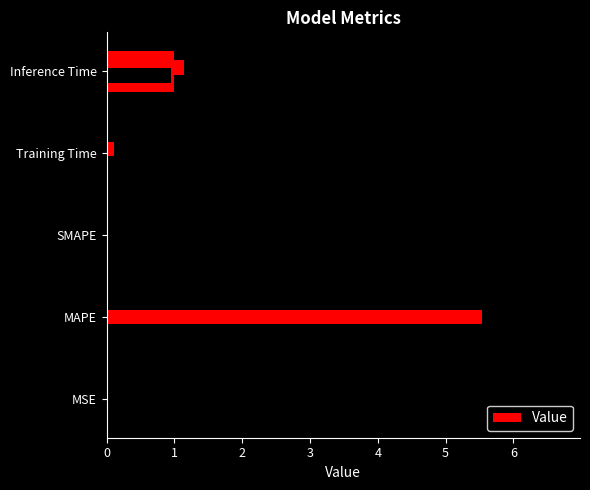

What value does the data have at Inference Time?

1.0